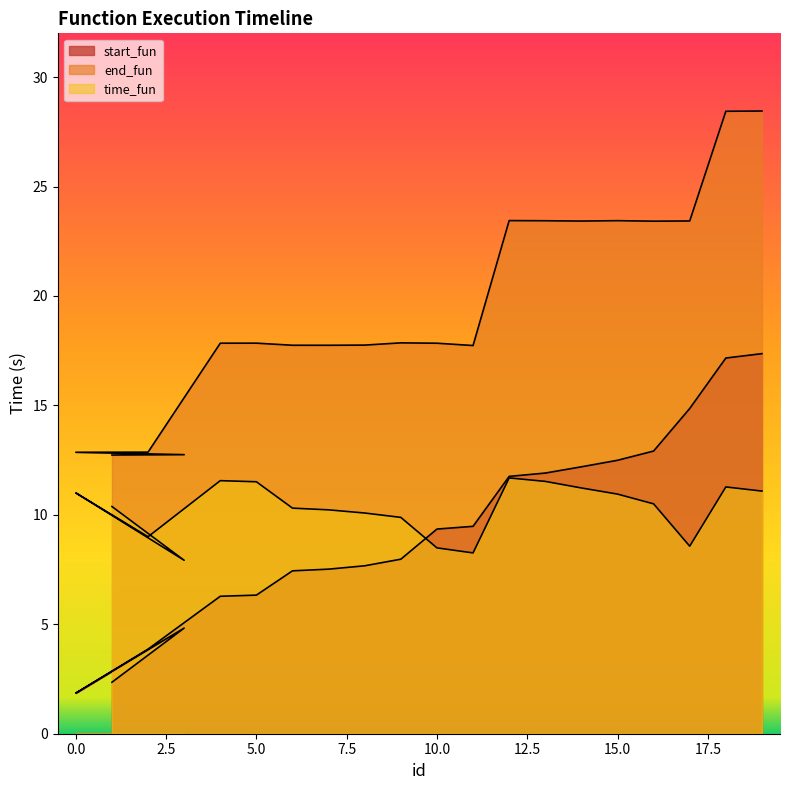

True or false: time_fun and end_fun cross at least once.

False